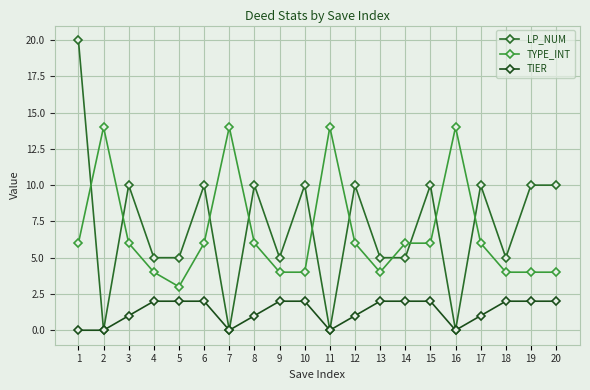

What is the value of the TYPE_INT point at the 13th from the left?

4